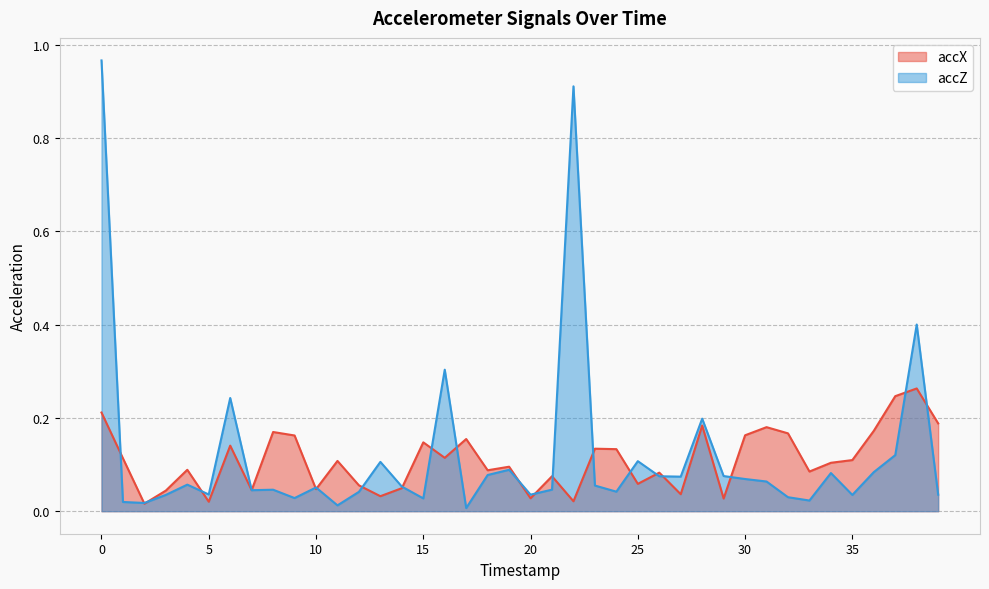

Which series has the widest spread of values?

accZ